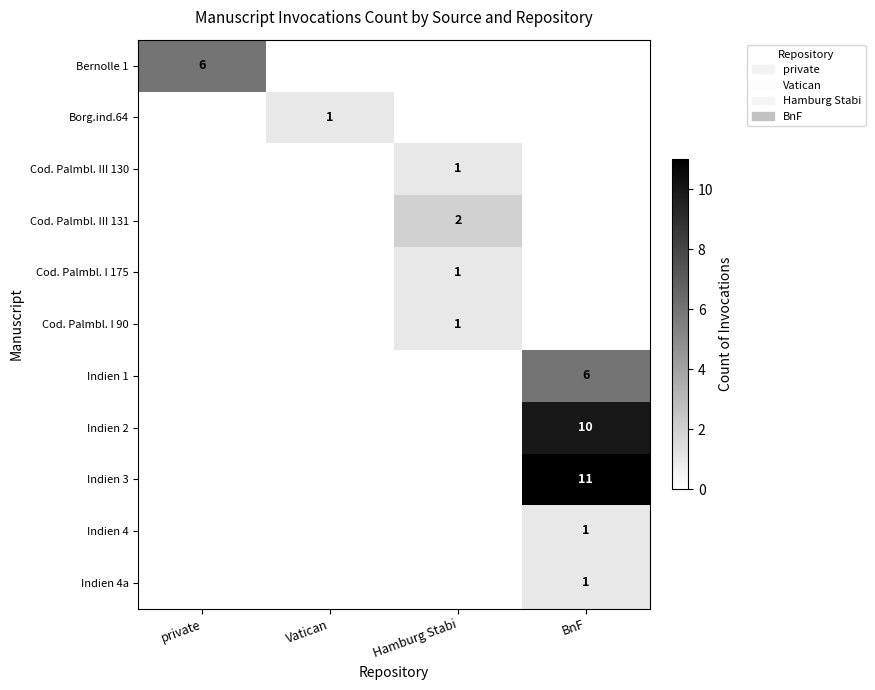

What is the total value across all series at Vatican?

1